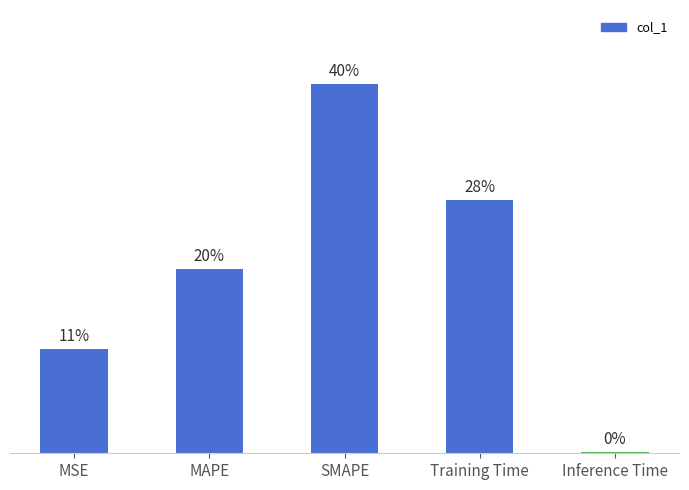

Are the bars horizontal?

No